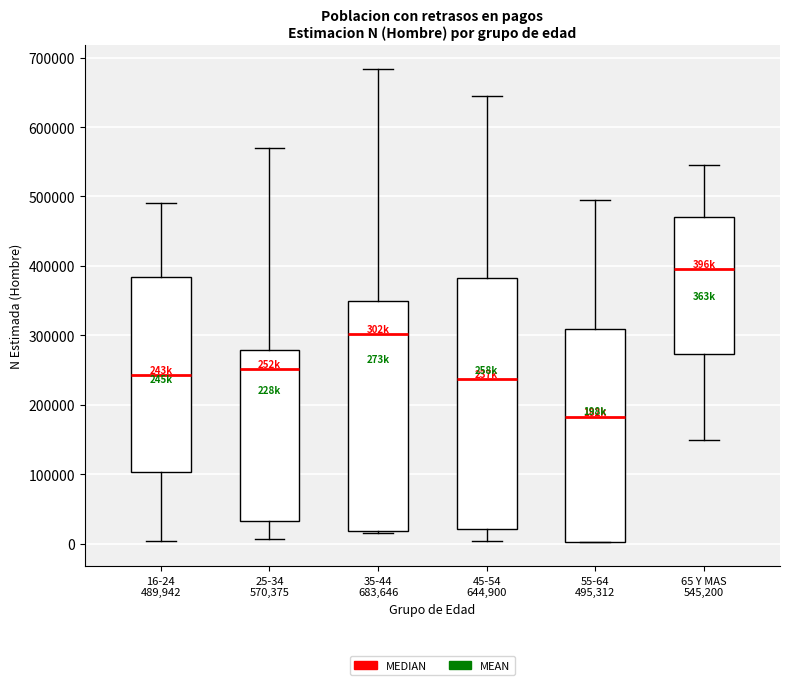

Reading left to right, transcribe this box plot: for each box, give where its median line is, the range the box spans, and where its two whiskers end, as read against the y-axis. The values are not printed on the chart, so give them approximately, as read against the axis.

16-24 489,942: median 240000, box 100000 to 380000, whiskers 0 to 490000
25-34 570,375: median 250000, box 30000 to 280000, whiskers 10000 to 570000
35-44 683,646: median 300000, box 20000 to 350000, whiskers 10000 to 680000
45-54 644,900: median 240000, box 20000 to 380000, whiskers 0 to 640000
55-64 495,312: median 180000, box 0 to 310000, whiskers 0 to 500000
65 Y MAS 545,200: median 400000, box 270000 to 470000, whiskers 150000 to 550000